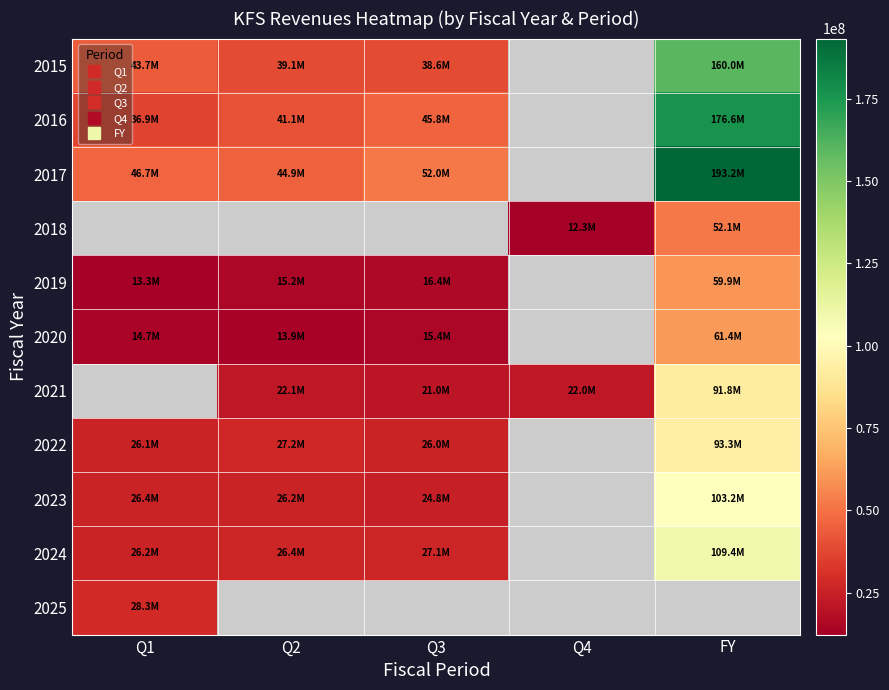

What is the difference between the 2022 values at Q2 and FY?

66057000.0